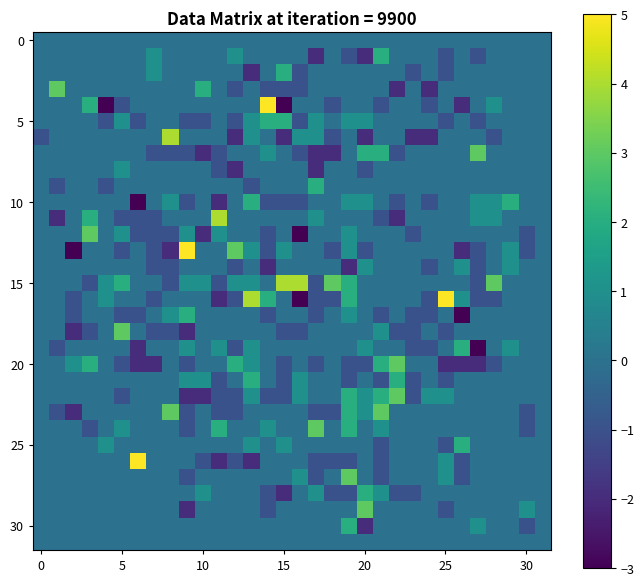

Which series has the largest total across all categories?

15